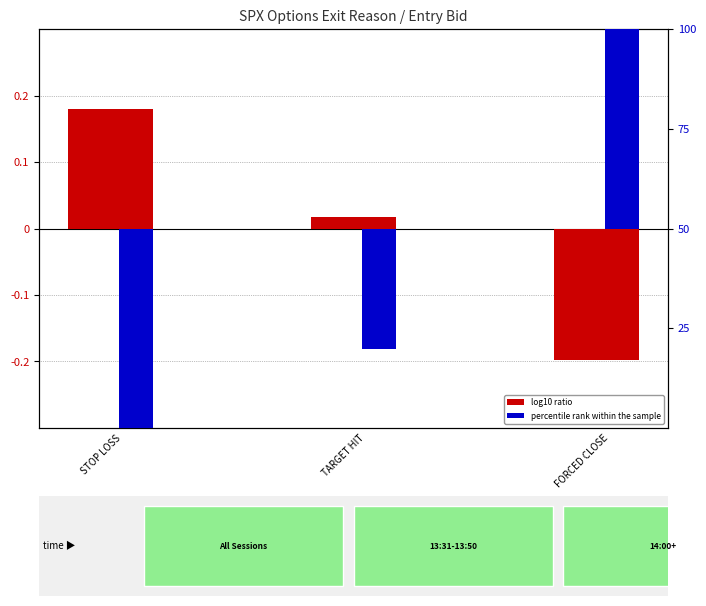

List the labels in order of log10 ratio (count) value, smallest first.

FORCED CLOSE, TARGET HIT, STOP LOSS